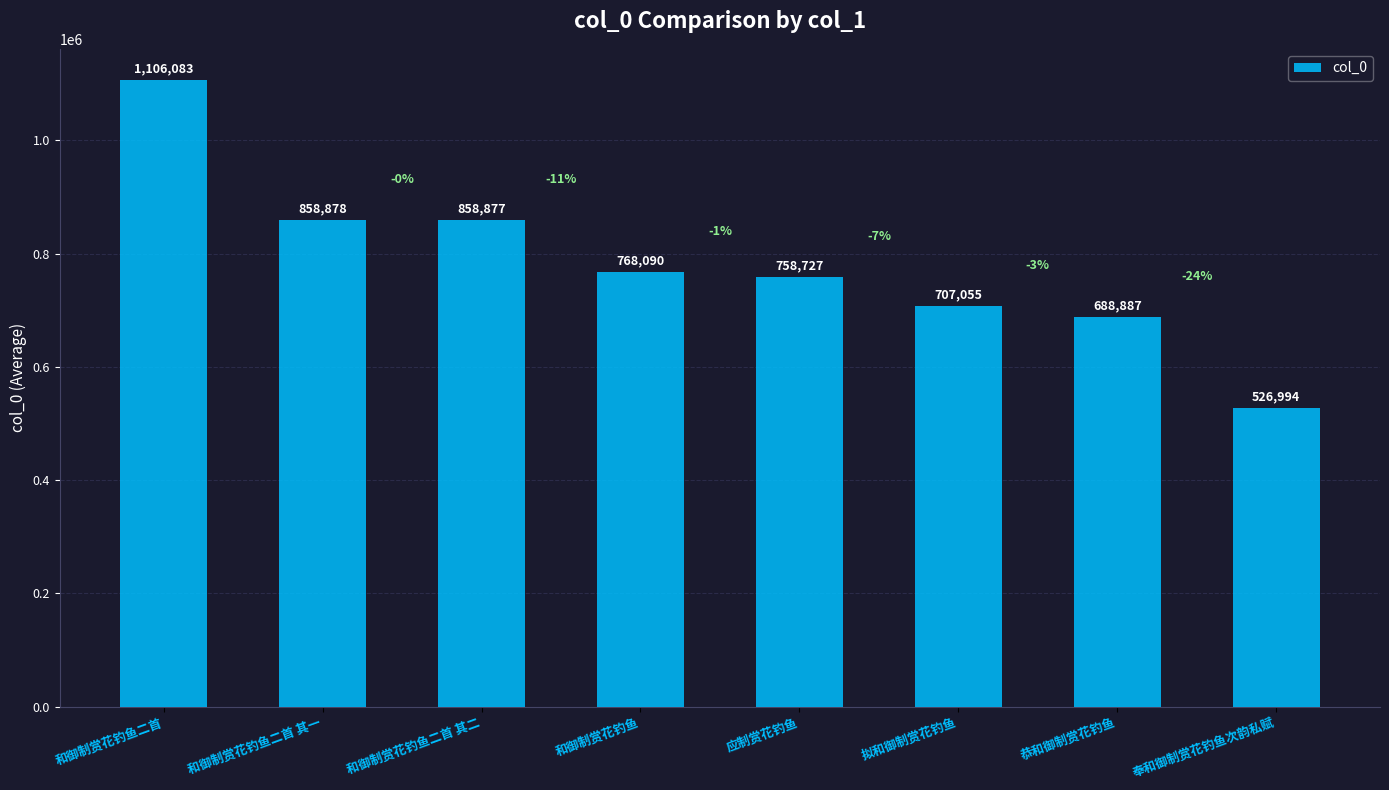

Rank the categories by value from lowest to highest.

奉和御制赏花钓鱼次韵私赋, 恭和御制赏花钓鱼, 拟和御制赏花钓鱼, 应制赏花钓鱼, 和御制赏花钓鱼, 和御制赏花钓鱼二首 其二, 和御制赏花钓鱼二首 其一, 和御制赏花钓鱼二首